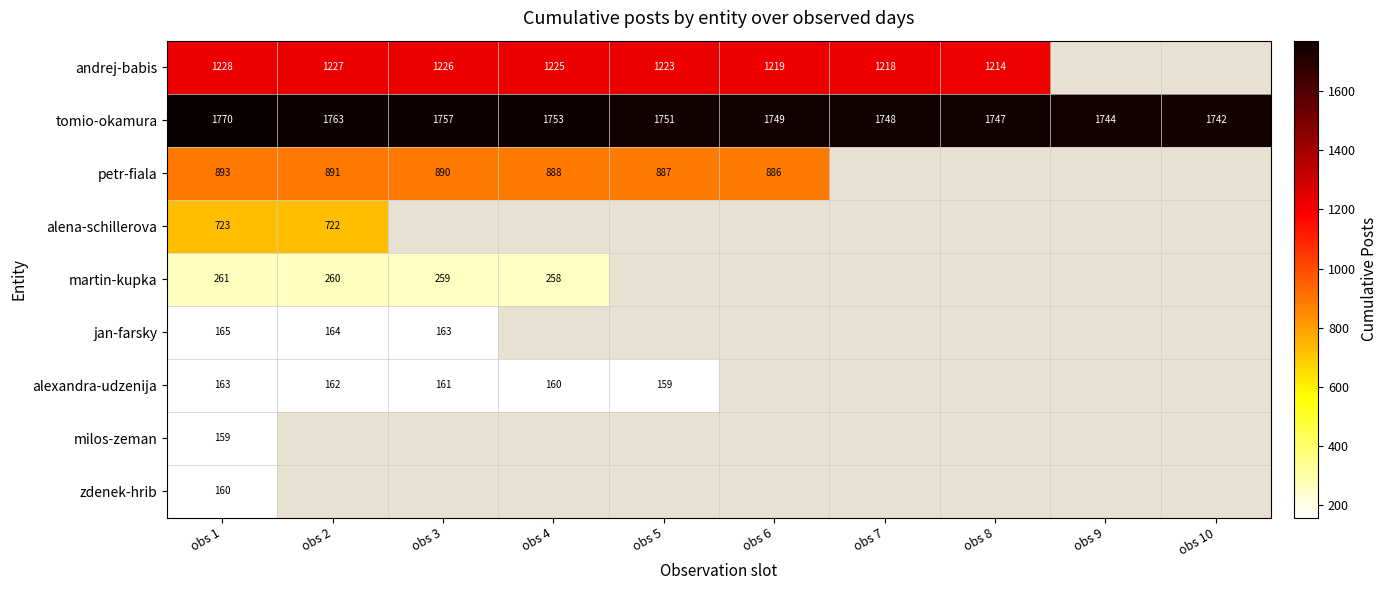

The andrej-babis series shows 1225 at obs 4. True or false?

True